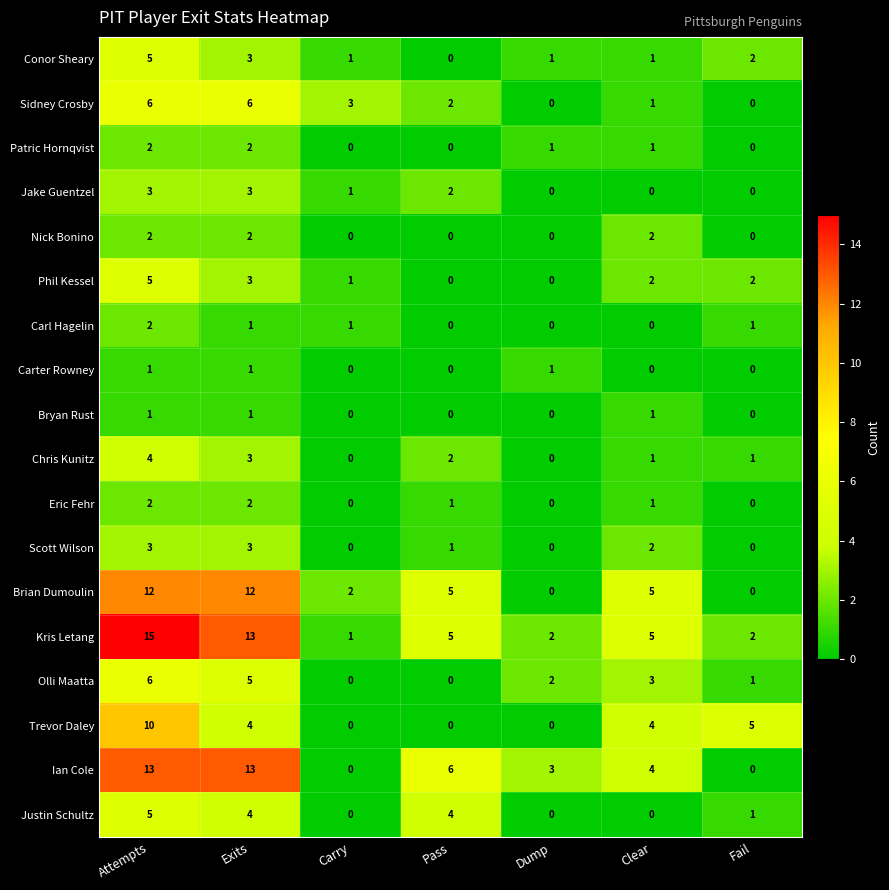

At which category does the chart reach its peak across all series?

Attempts